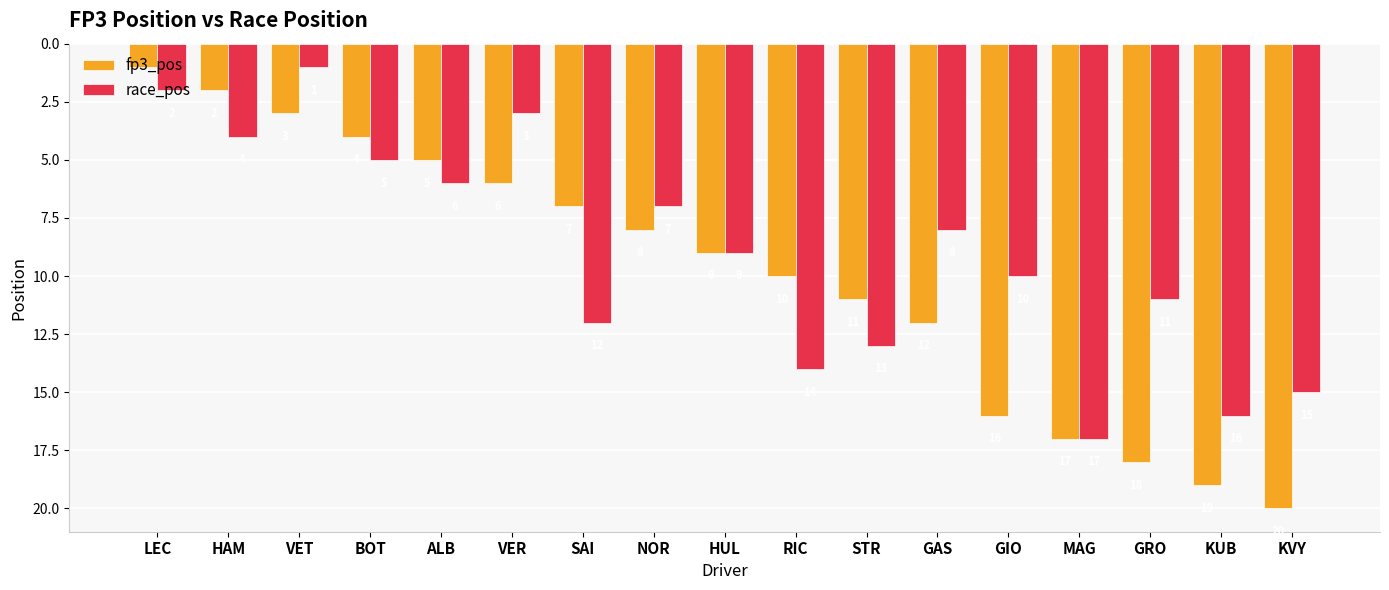

At which label is race_pos closest to 9?

HUL